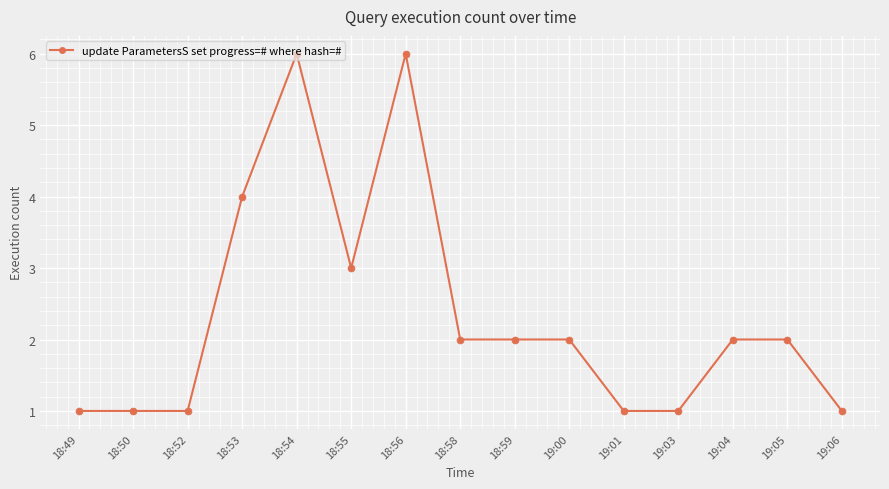

The chart shows a value of 1 at 18:59. True or false?

False